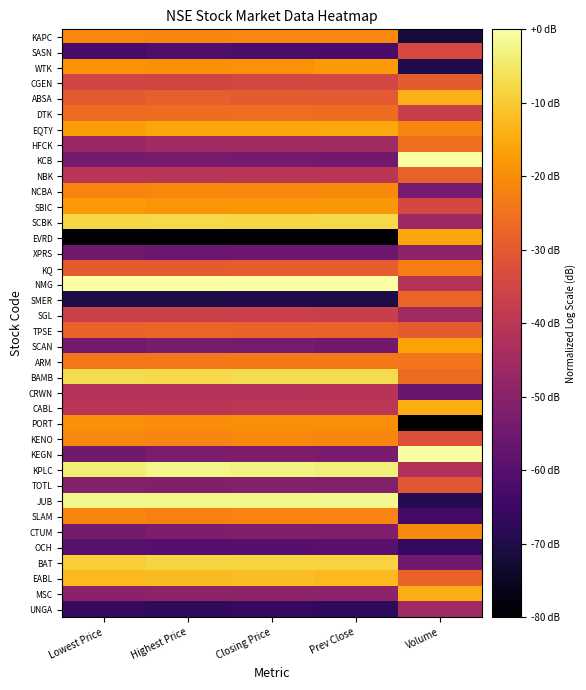

How many categories are shown in the chart?

5